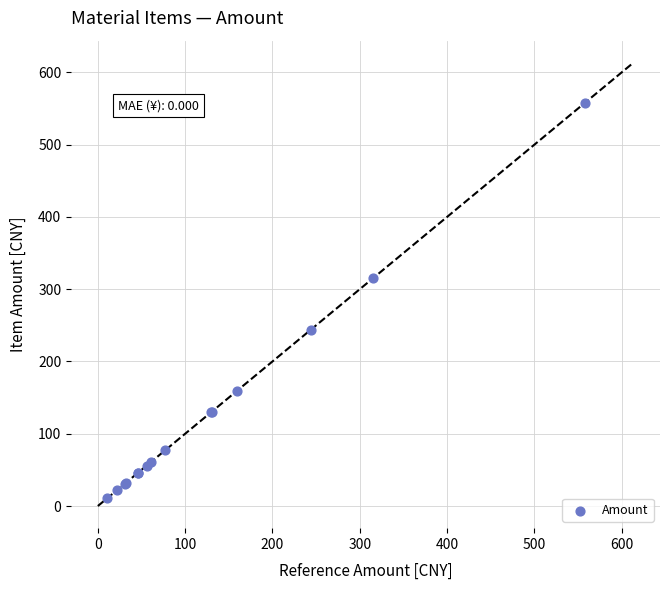

What Y value in the scatter plot is closest to 284?

315.0